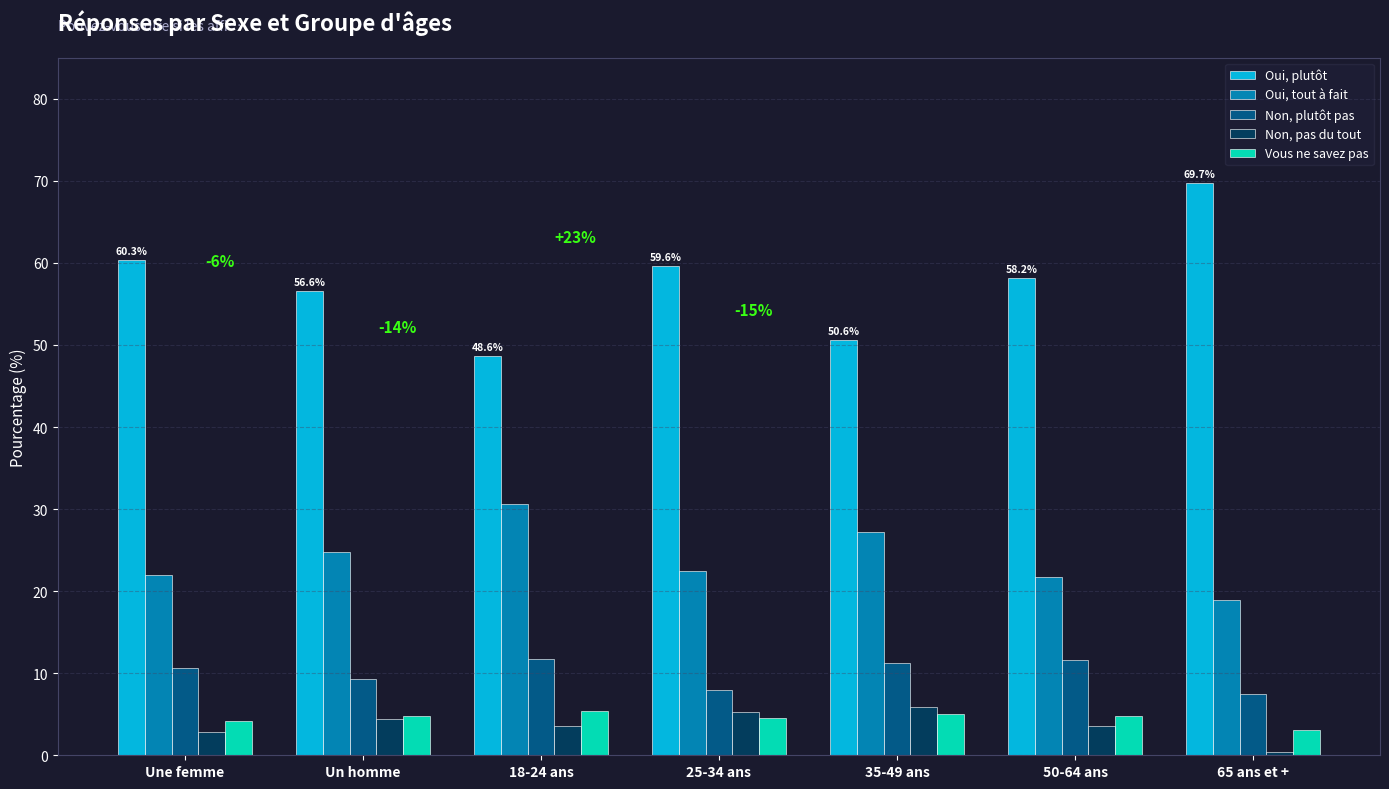

What is the maximum value shown in the chart?

69.7